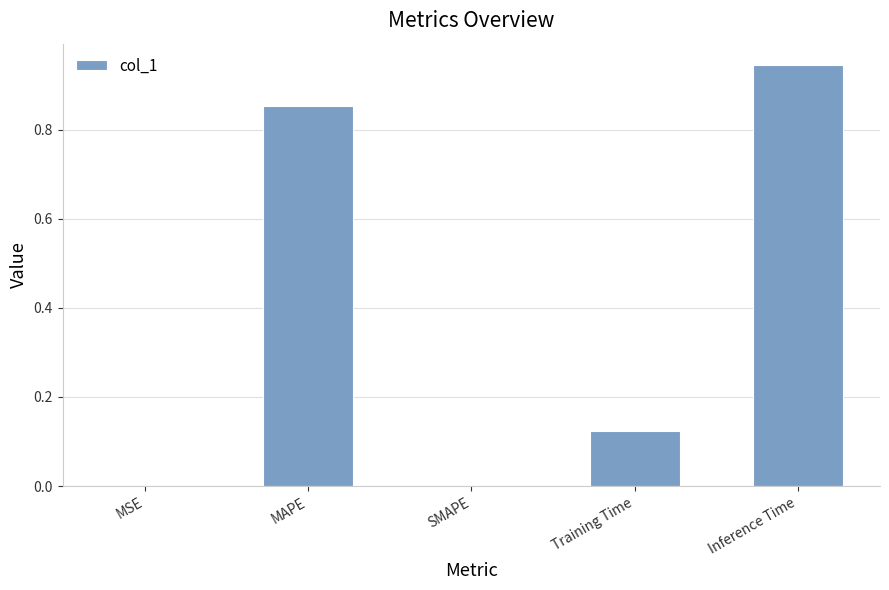

Are the bars horizontal?

No